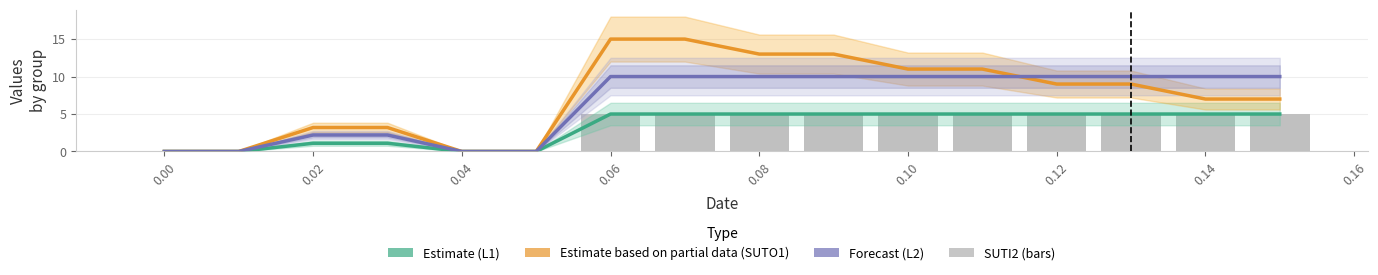

At how many categories does at least one series exceed 4?

10